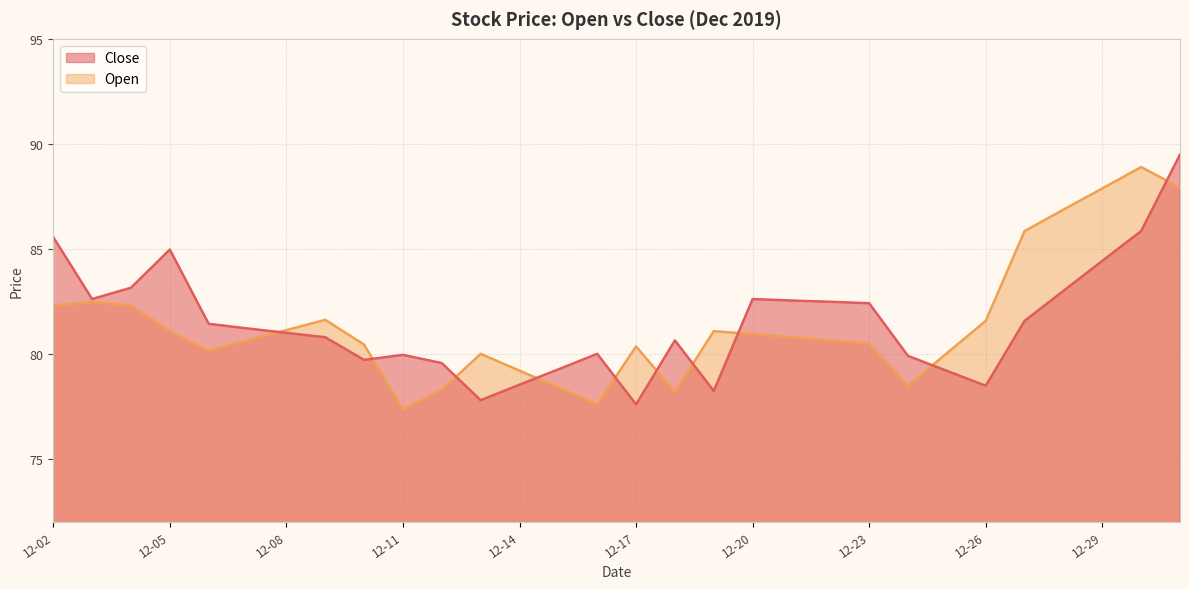

Rank the series by their maximum value, from highest to lowest.

Close, Open